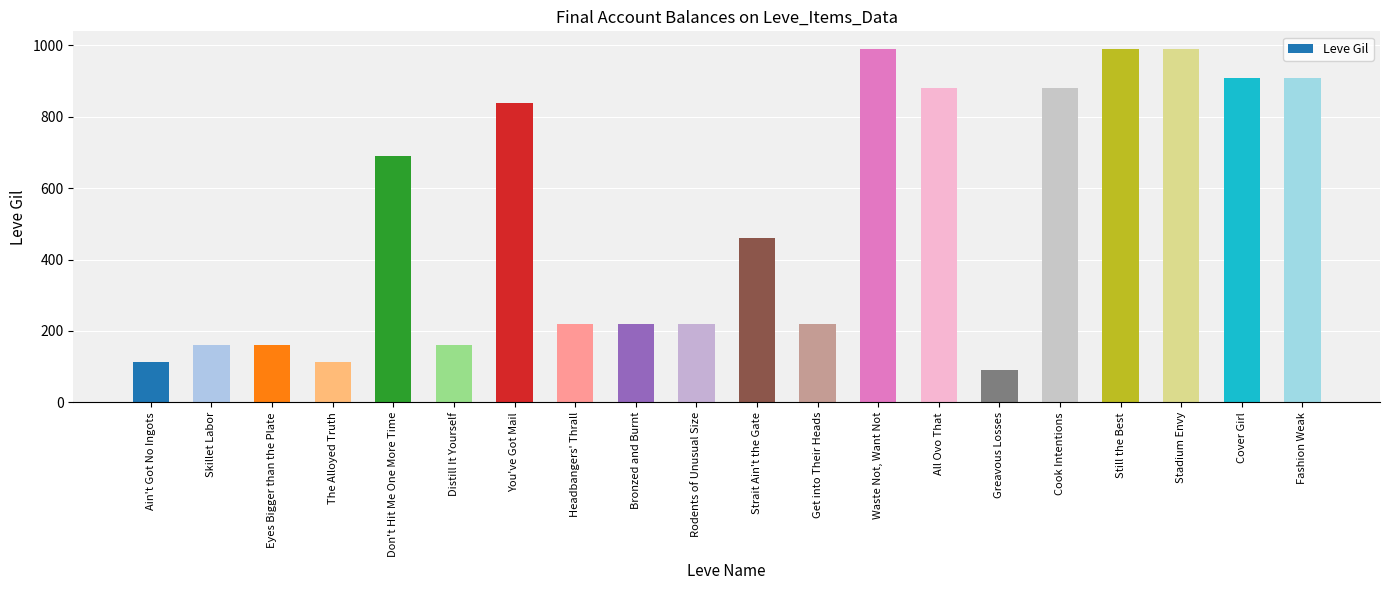

Does the chart contain stacked bars?

No